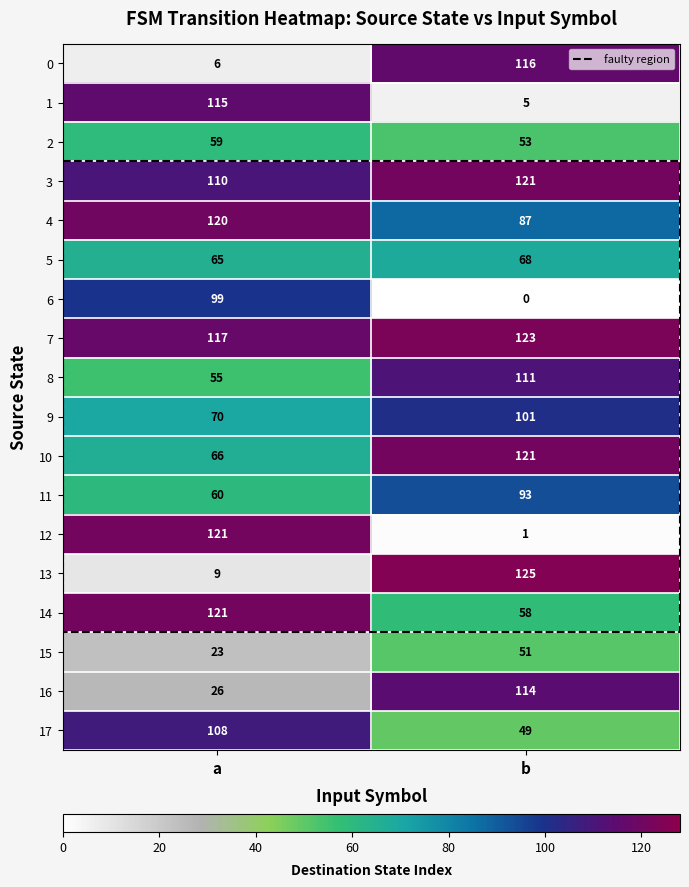

True or false: 11 has a value of 93 at 1.

True